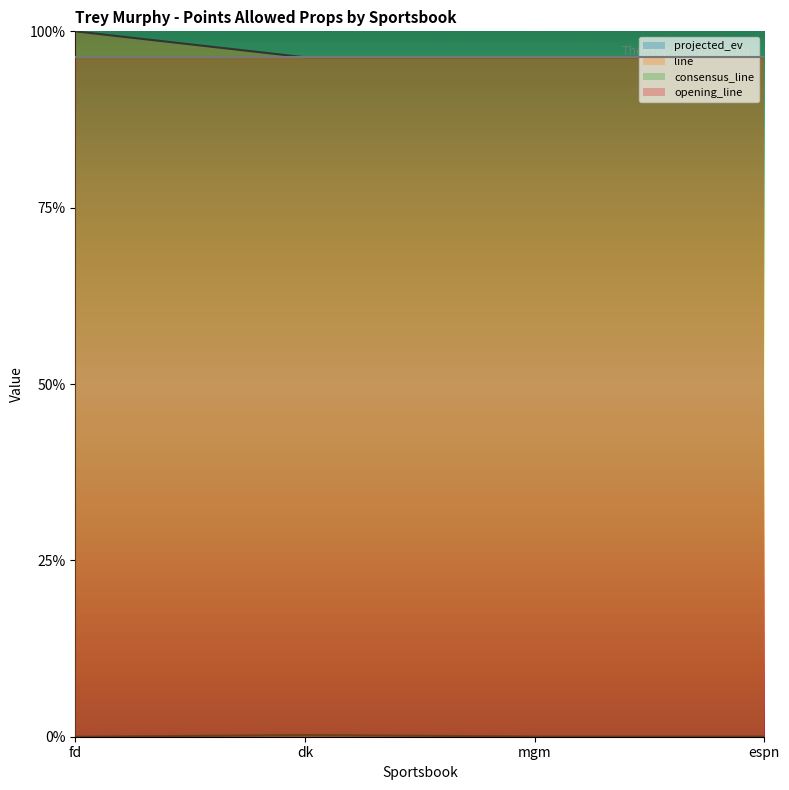

Does the chart display data point markers on the line(s)?

No